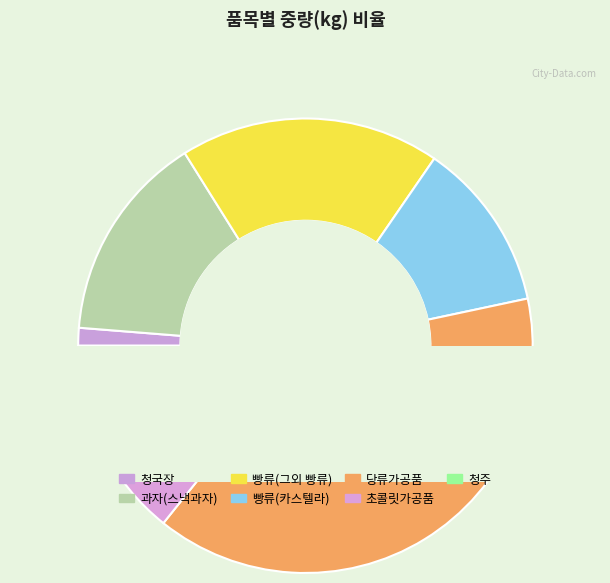

Does 초콜릿가공품 account for over 50% of the chart?

No